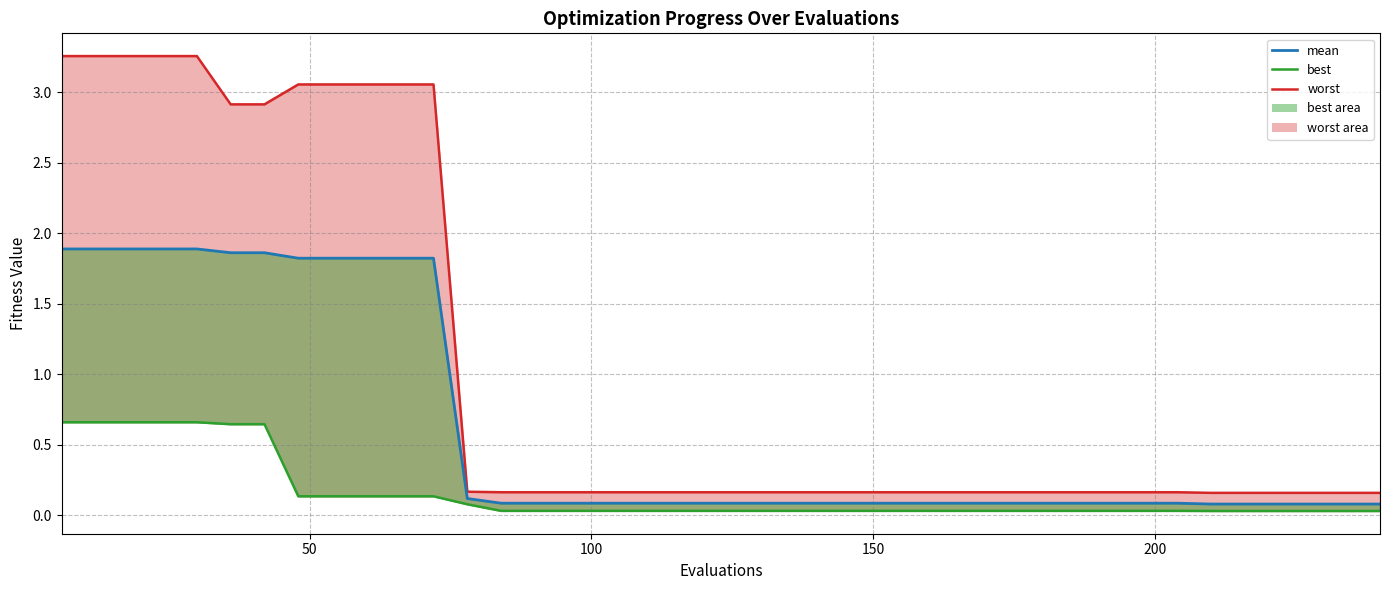

True or false: worst_line has more than 2 interior local peaks.

False